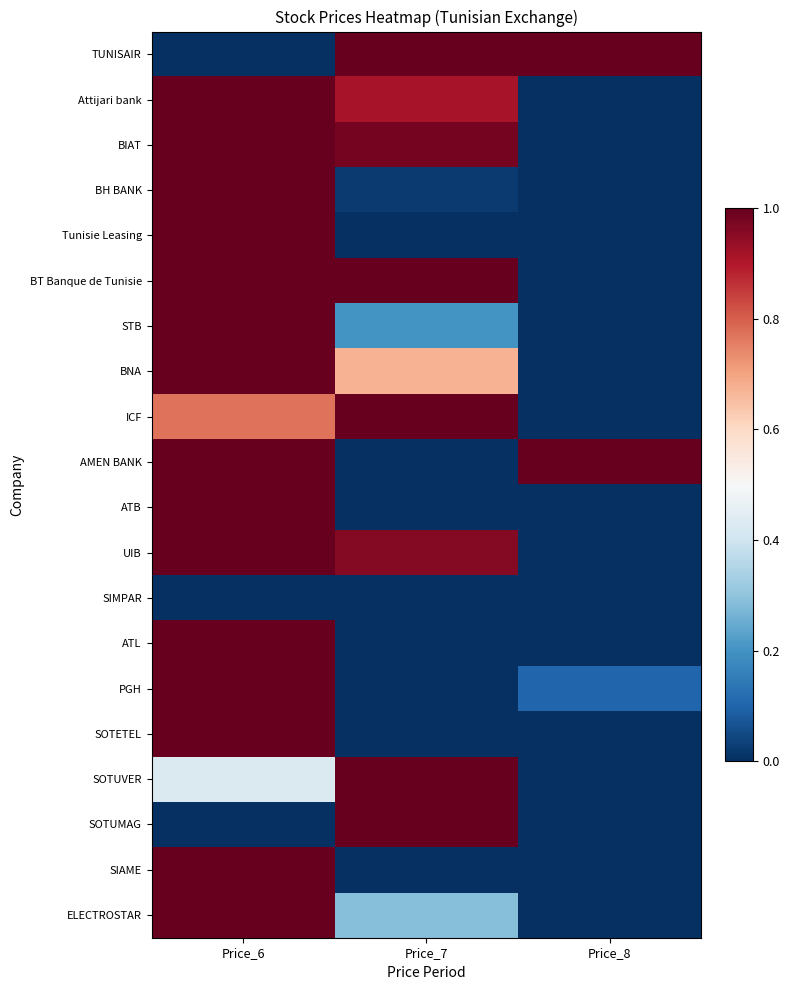

True or false: SOTETEL has a value of 0.0 at Price_8.

True